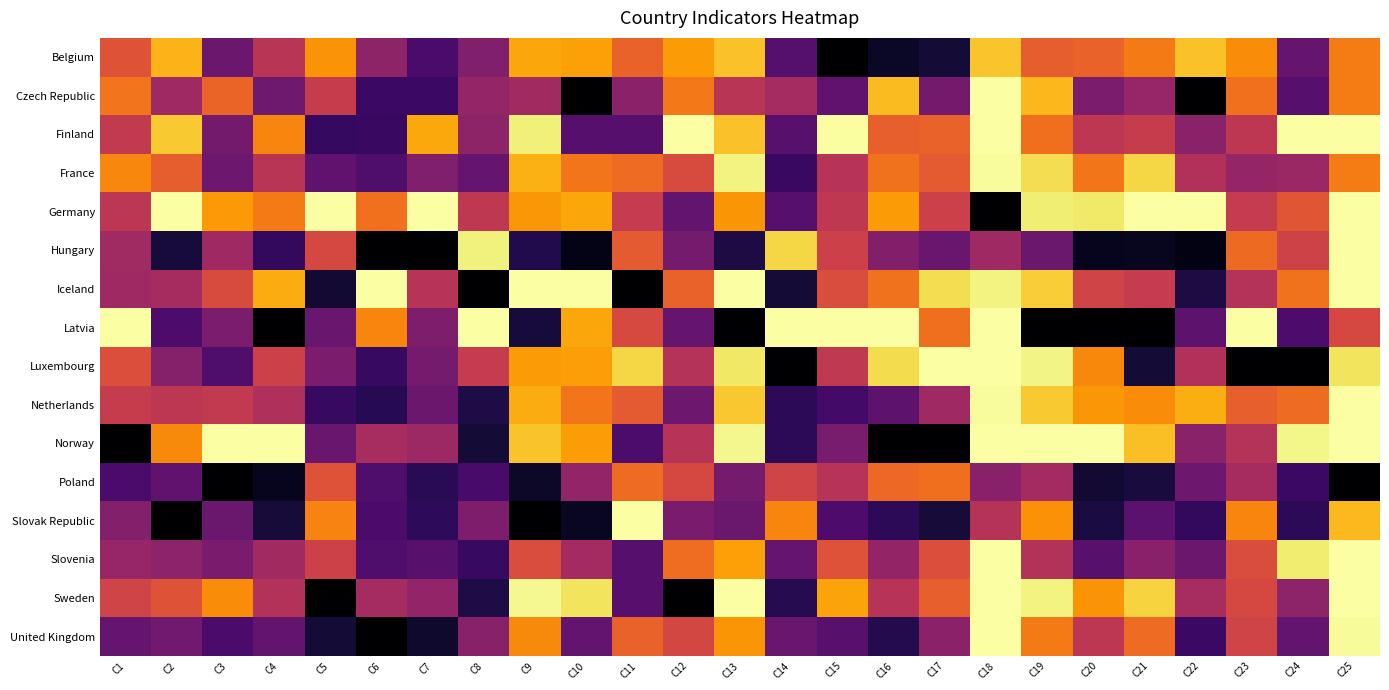

At how many categories does at least one series exceed 0?

25